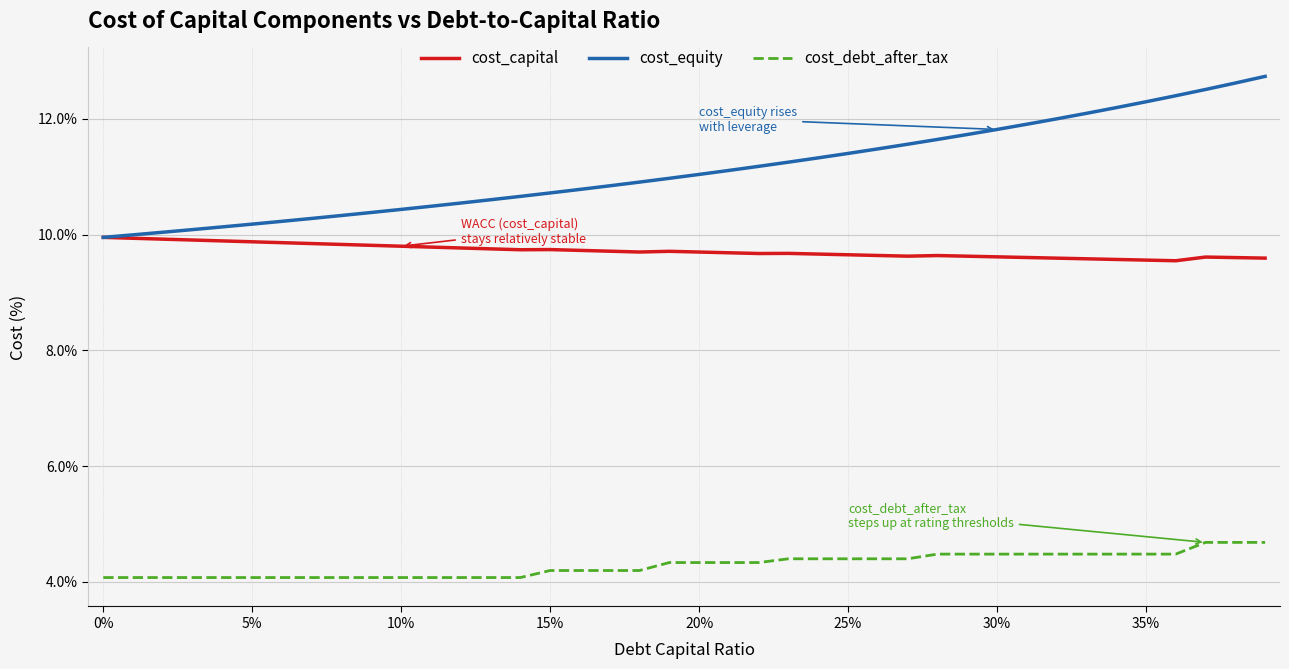

What is the smallest value displayed?

4.1